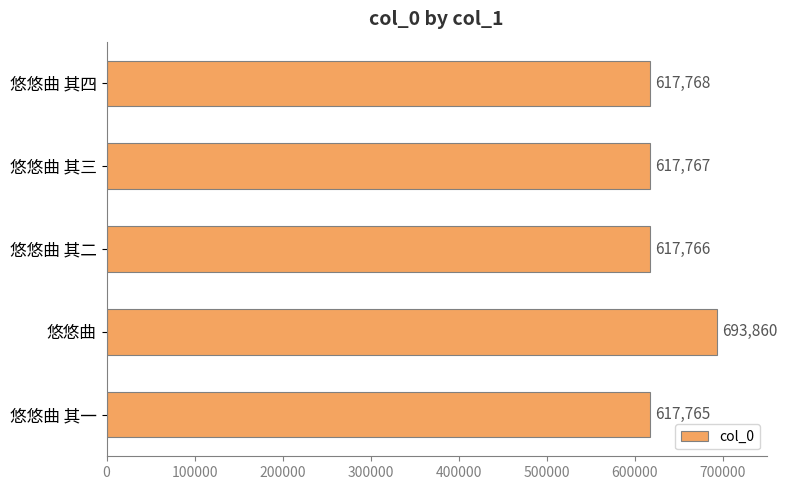

Reading top to bottom, extract all data points from this chart.

617768	617767	617766	693860	617765